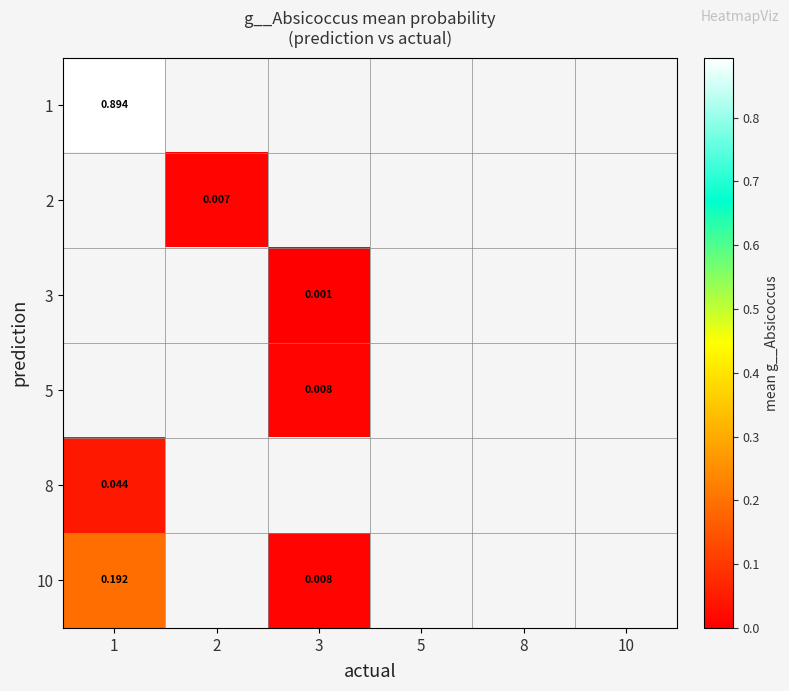

How many categories are shown in the chart?

6